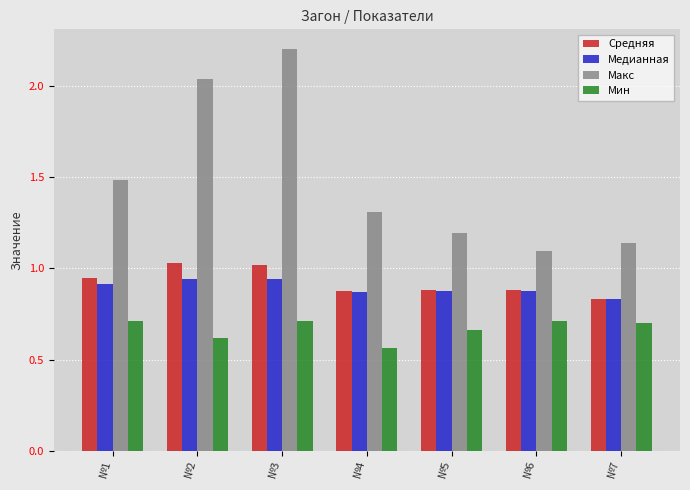

At which category is the sum across all series the highest?

№3